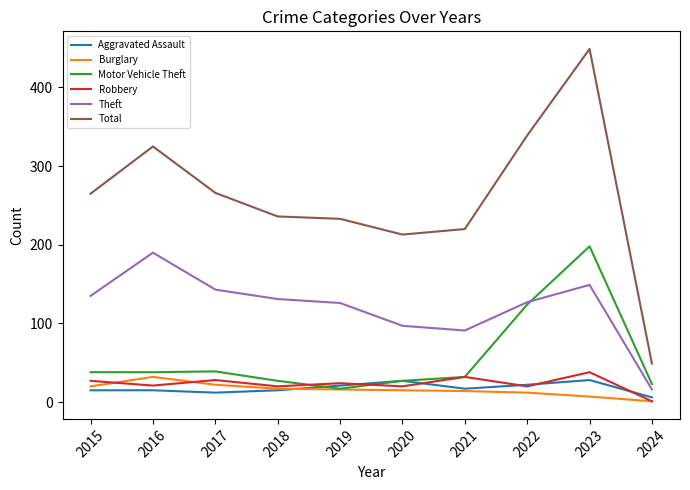

Is this an area chart (filled region under the line)?

No